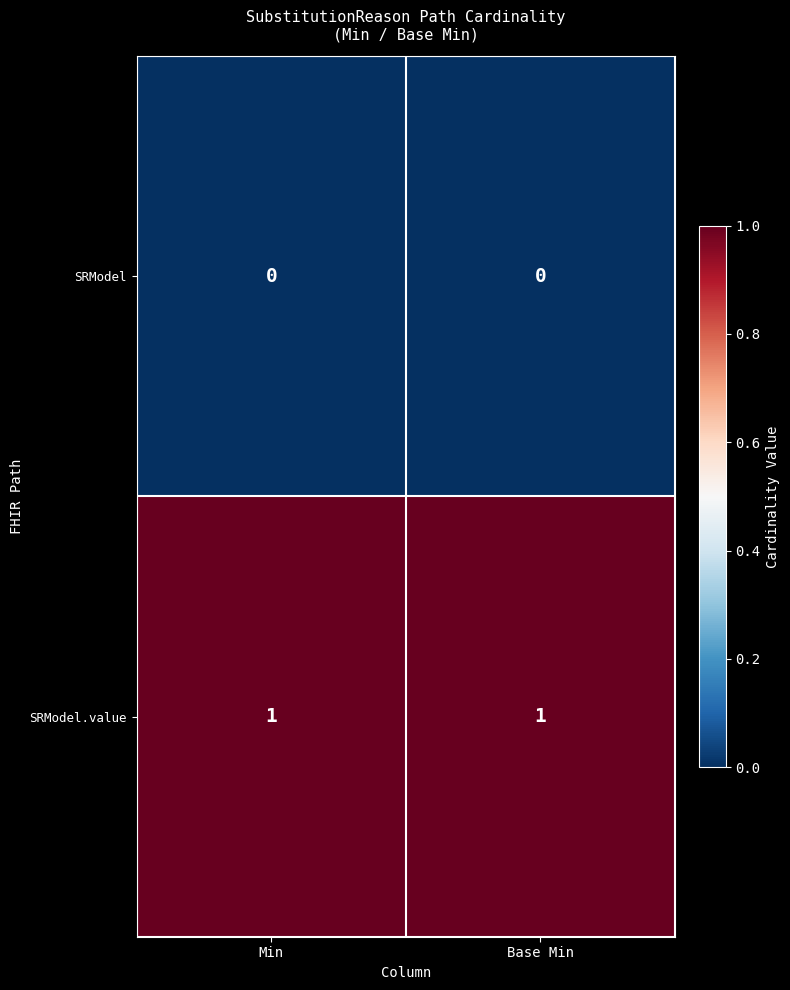

Which series has the largest total across all categories?

SRModel.value